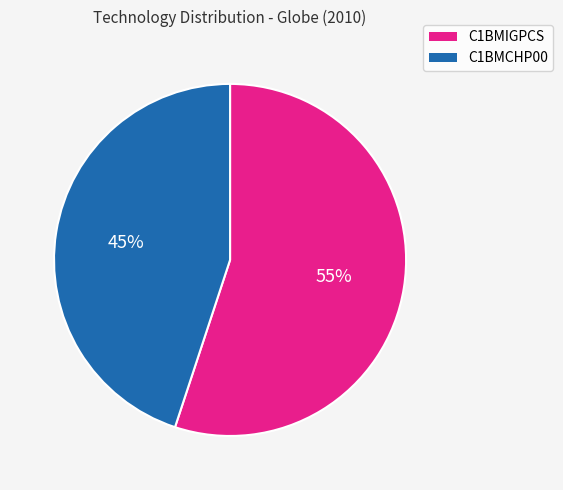

Is there a majority slice in this chart?

Yes